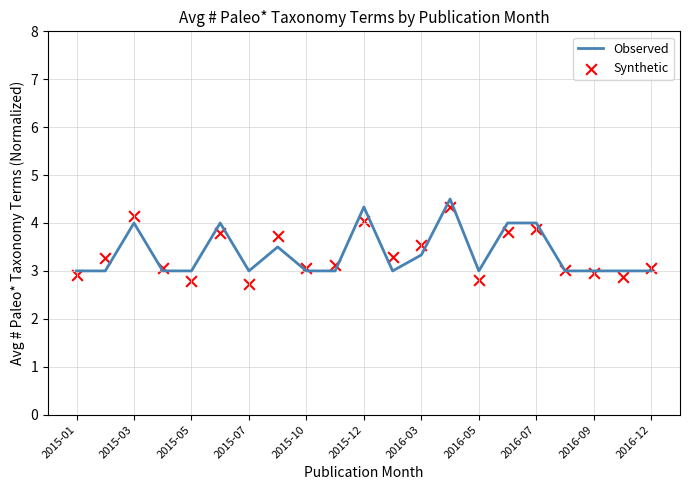

Which series has the widest spread of Y values?

Synthetic